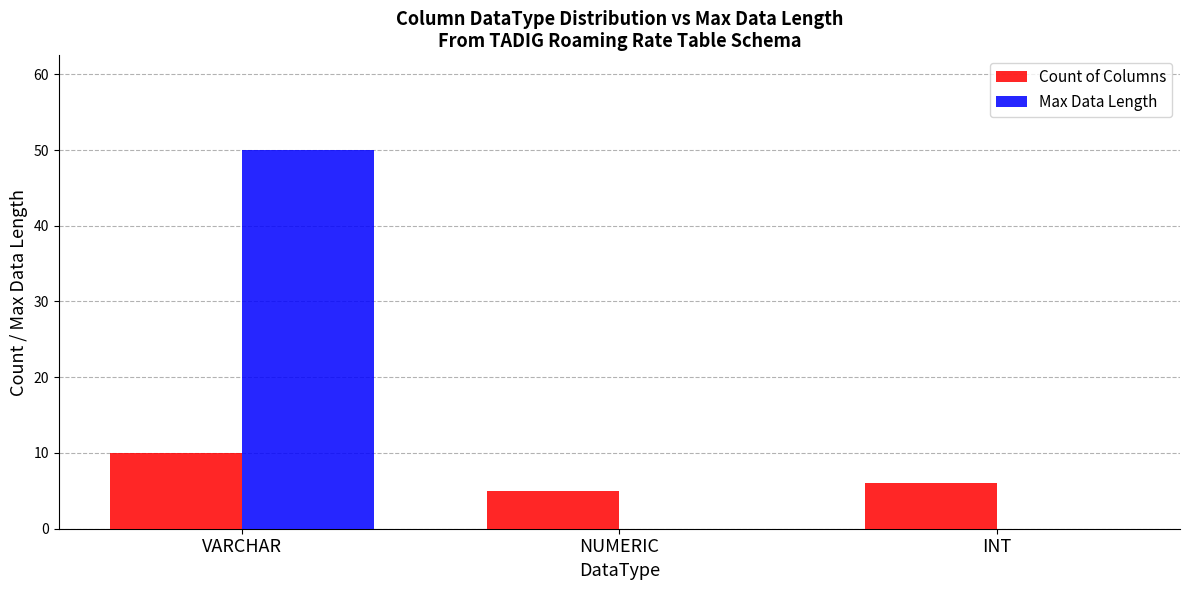

Which category has the highest value in the Max Data Length series?

VARCHAR